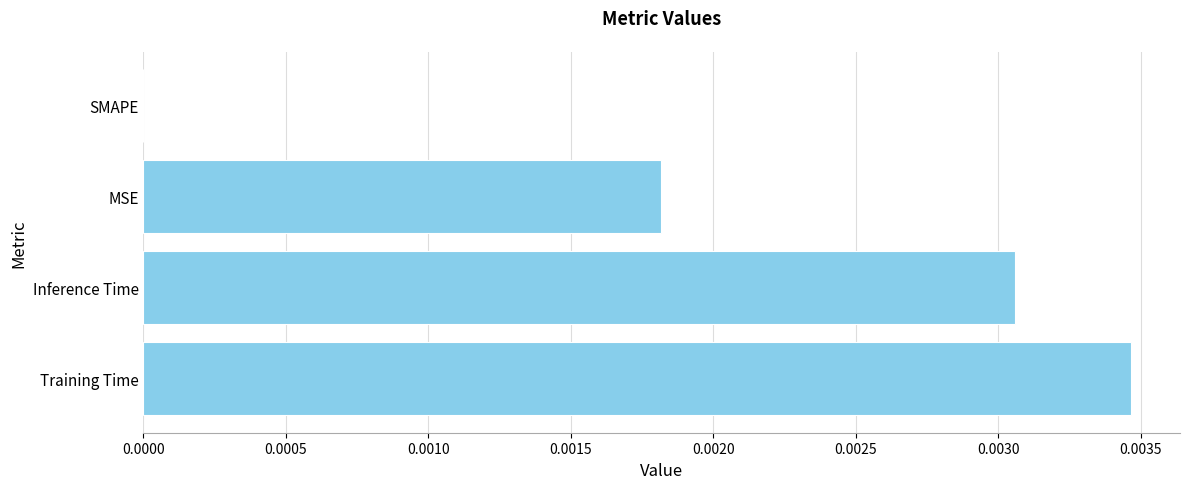

At which category does the chart reach its peak across all series?

Training Time